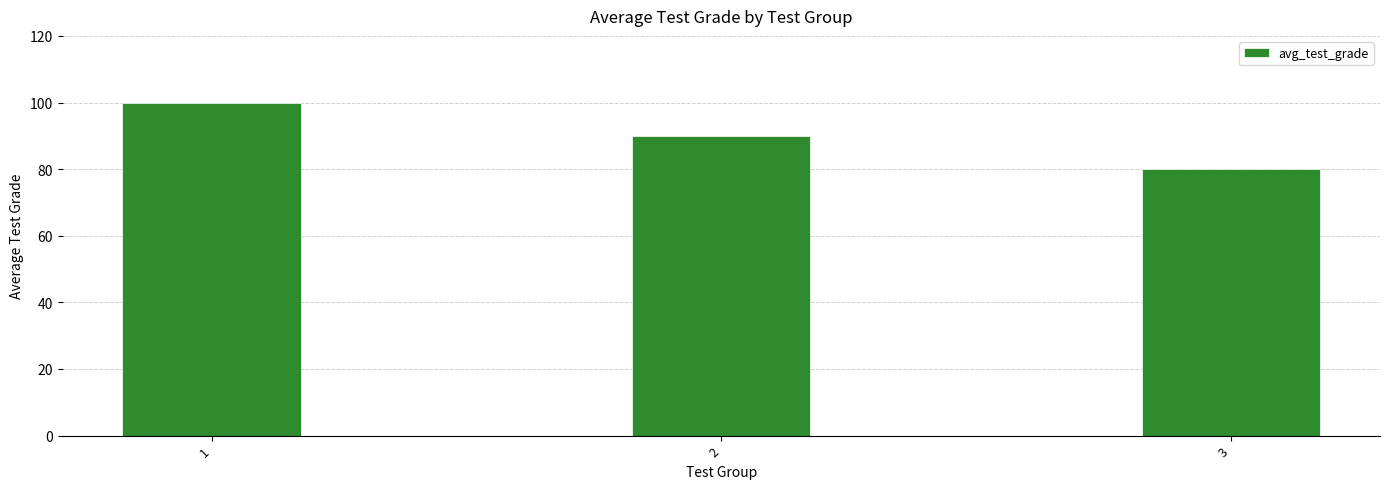

Between 1 and 2, which is larger?

1